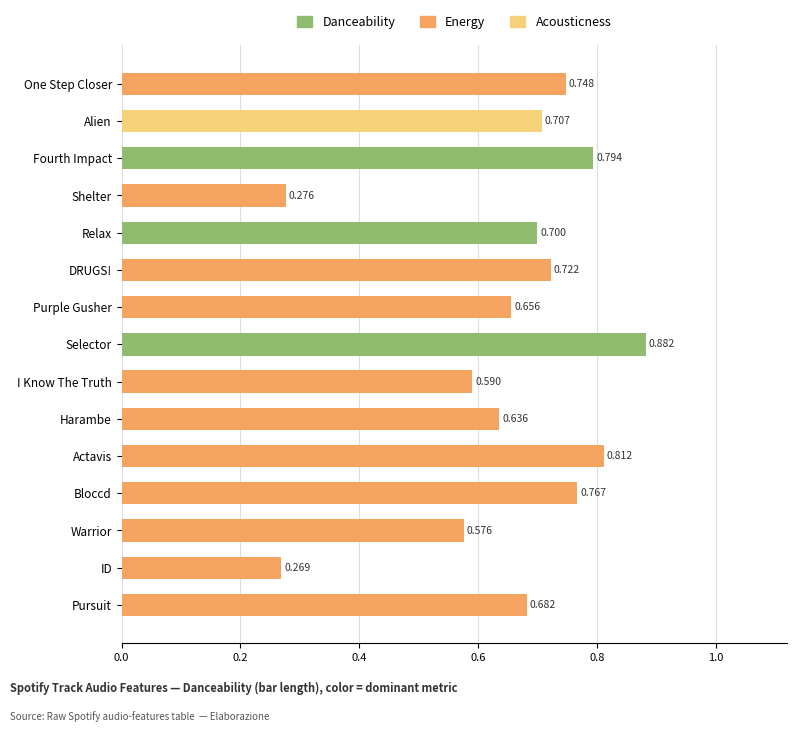

How many bars are there in total?

15